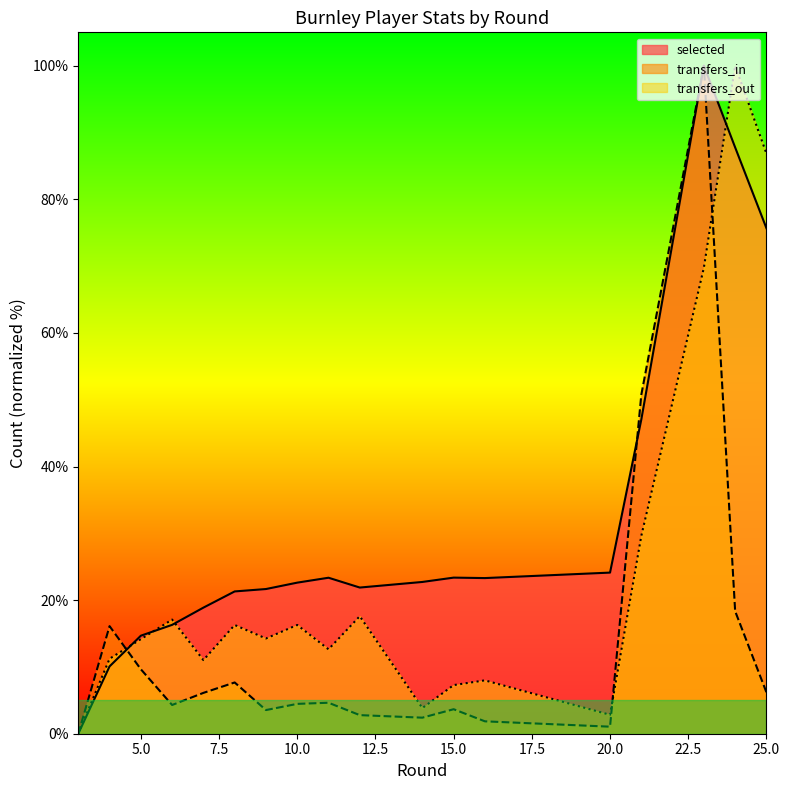

At 3, list the series in order from largest to smallest.

selected, transfers_in, transfers_out